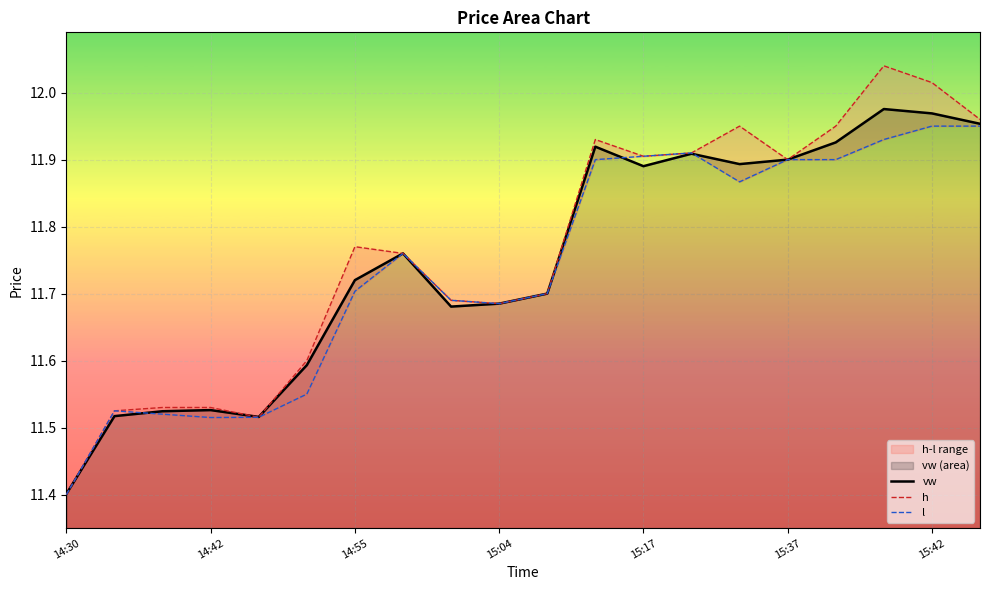

True or false: vw and l cross at least once.

True